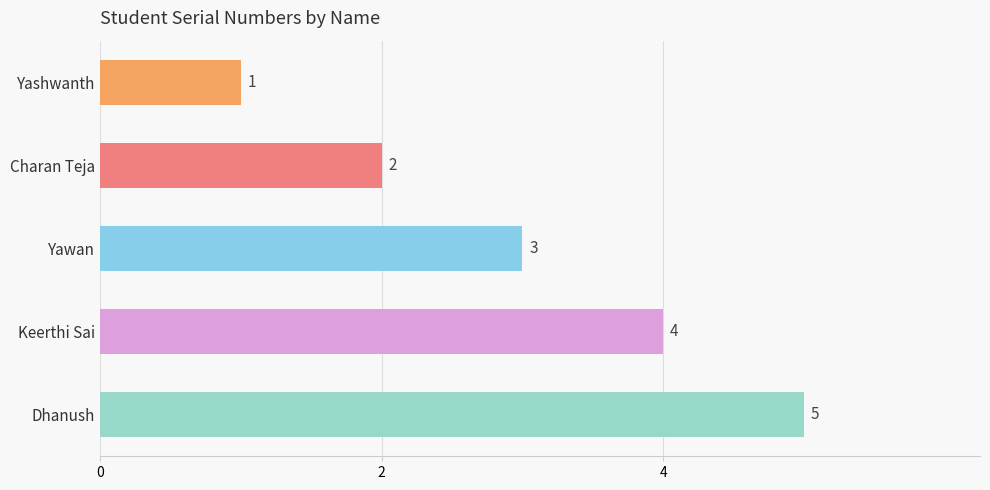

At which label is the value closest to 3?

Yawan